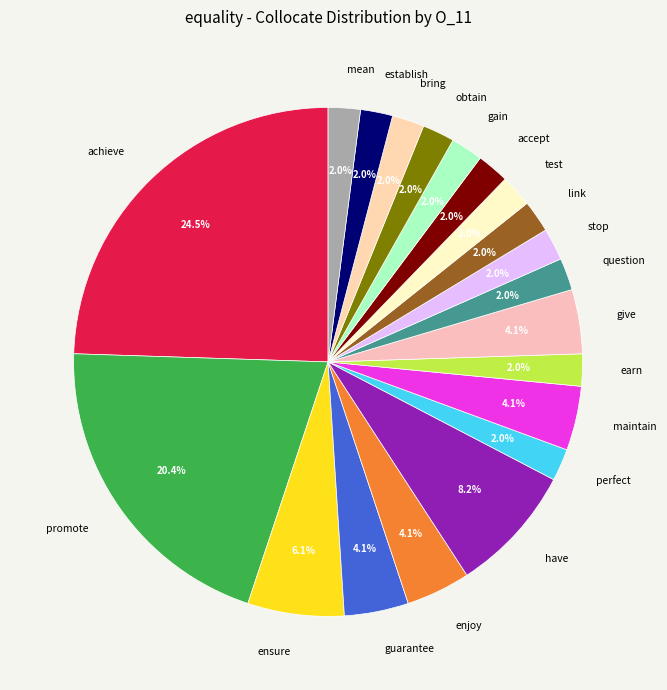

To the nearest percent, what is the average slice percentage?

5%